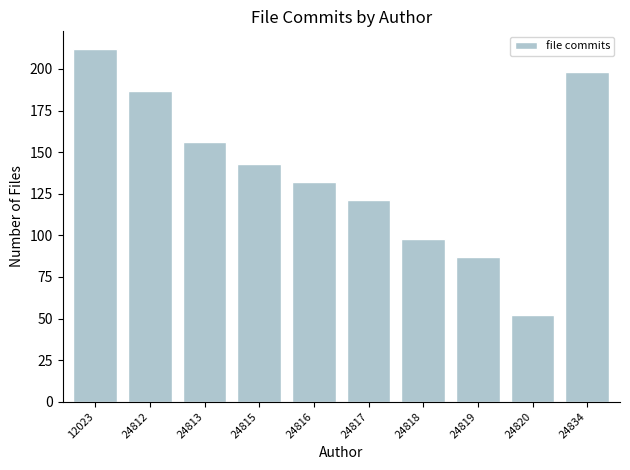

Reading left to right, list all the values displayed in this chart.

12023=212	24812=187	24813=156	24815=143	24816=132	24817=121	24818=98	24819=87	24820=52	24834=198